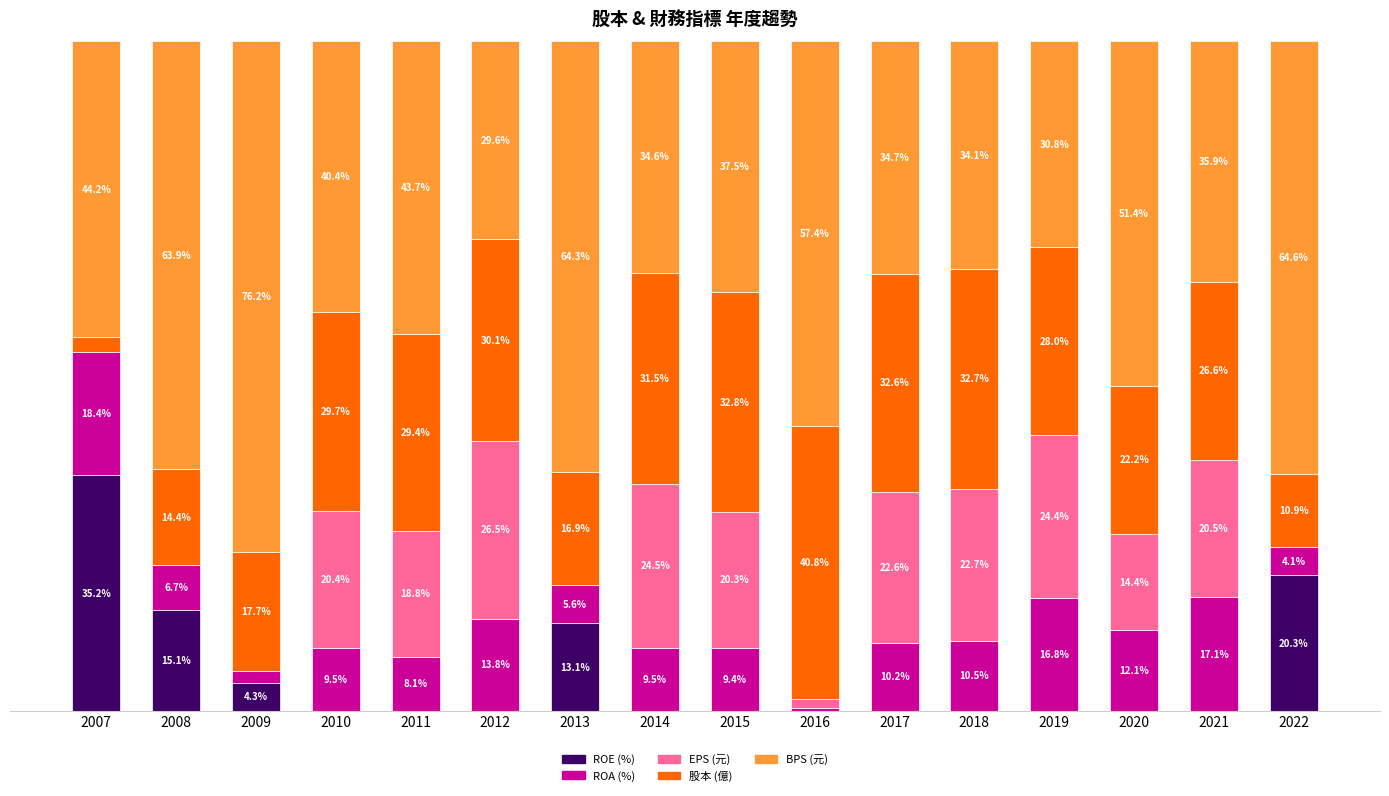

Are the bars horizontal?

No